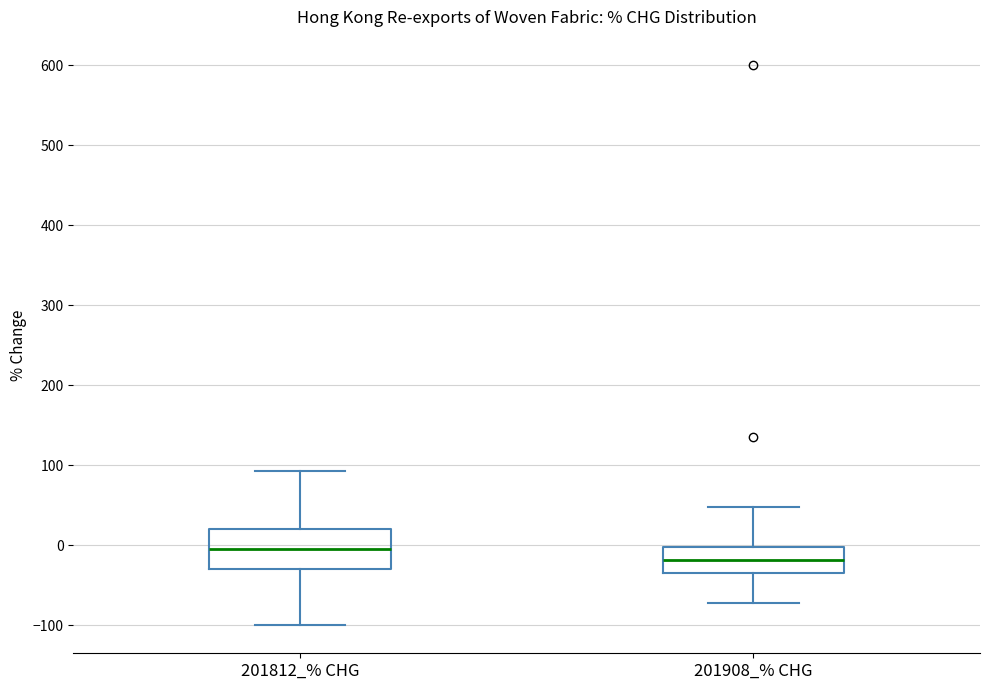

Reading left to right, transcribe this box plot: for each box, give where its median line is, the range the box spans, and where its two whiskers end, as read against the y-axis. The values are not printed on the chart, so give them approximately, as read against the axis.

201812_% CHG: median -10, box -30 to 20, whiskers -100 to 90
201908_% CHG: median -20, box -40 to 0, whiskers -70 to 50